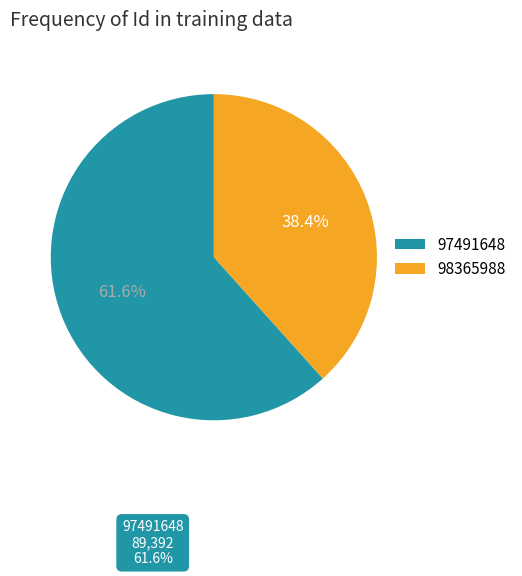

Combined, do 97491648 and 98365988 account for over 50%?

Yes